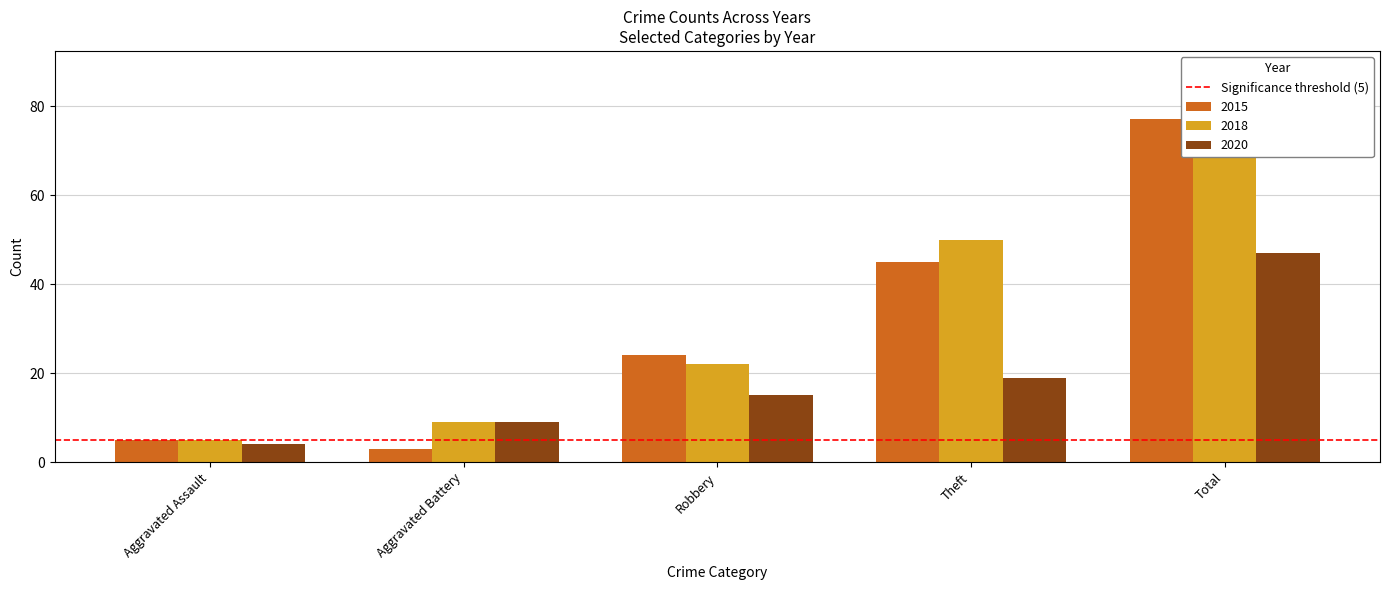

Rank the series by their average value, from highest to lowest.

2018, 2015, 2020